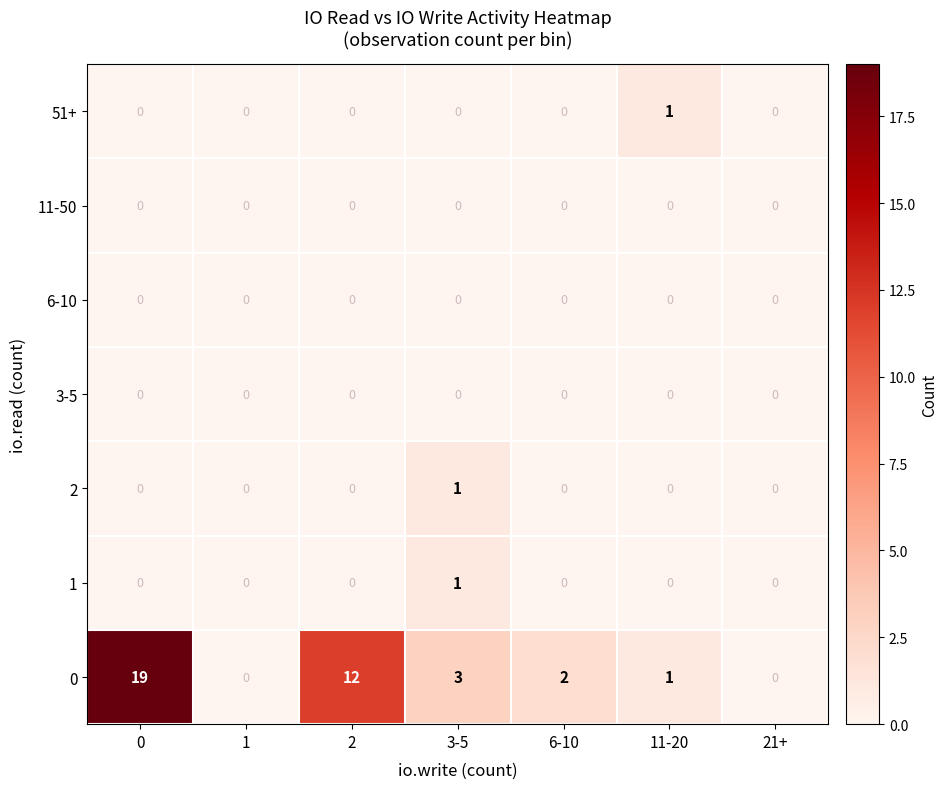

What is the total value across all series at 3-5?

5